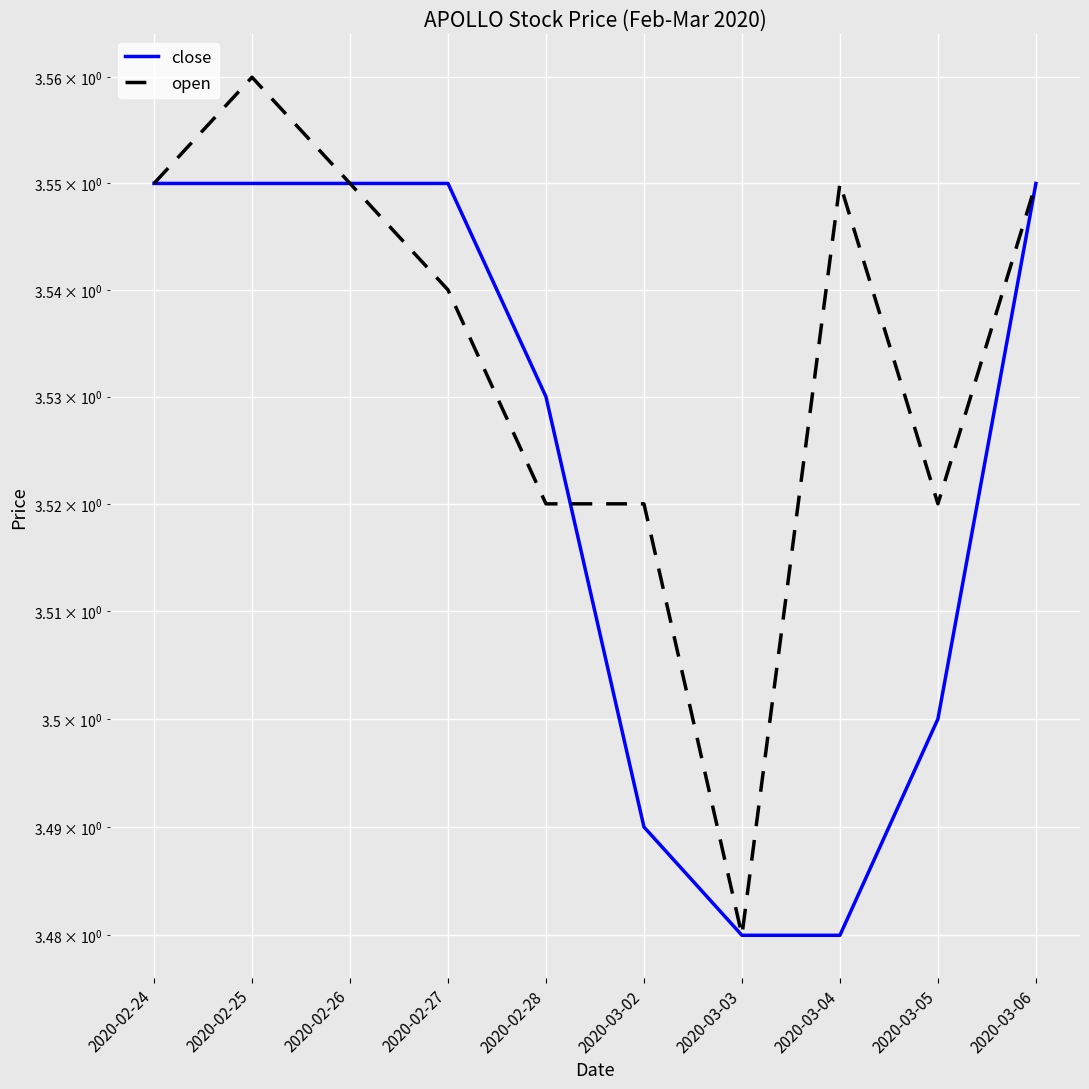

Is it true that close equals 3.5 at 2020-03-03?

True